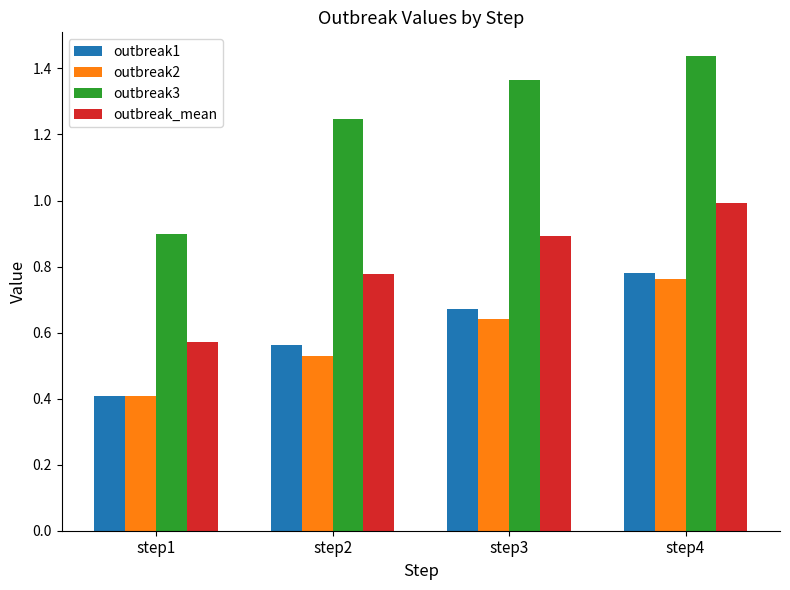

What is the value of the outbreak_mean bar at the 4th from the left?

1.0